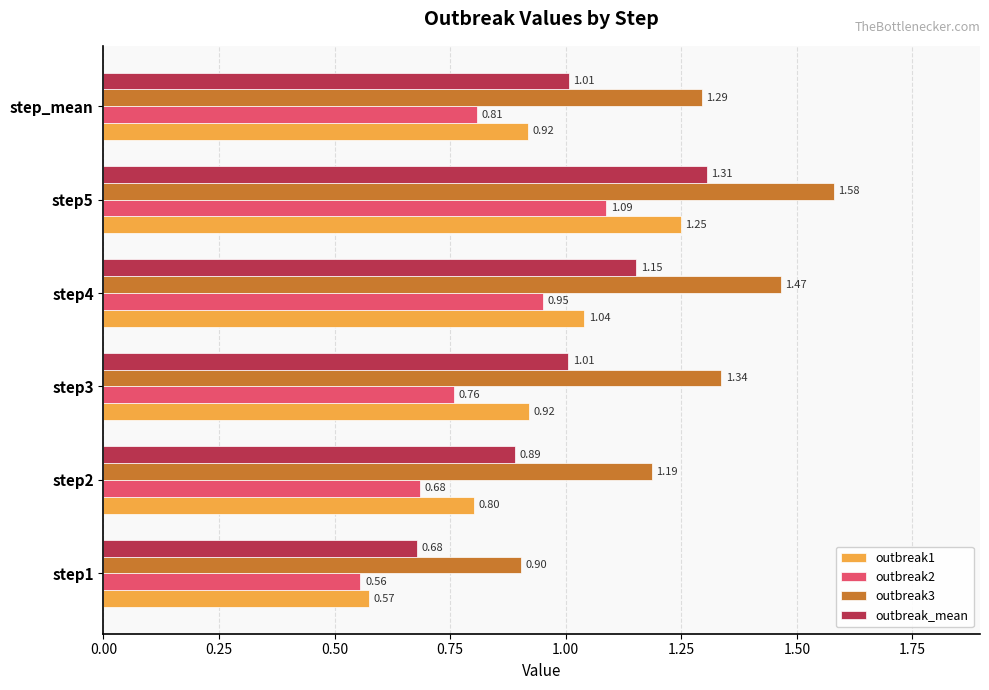

At how many categories does at least one series exceed 0?

6